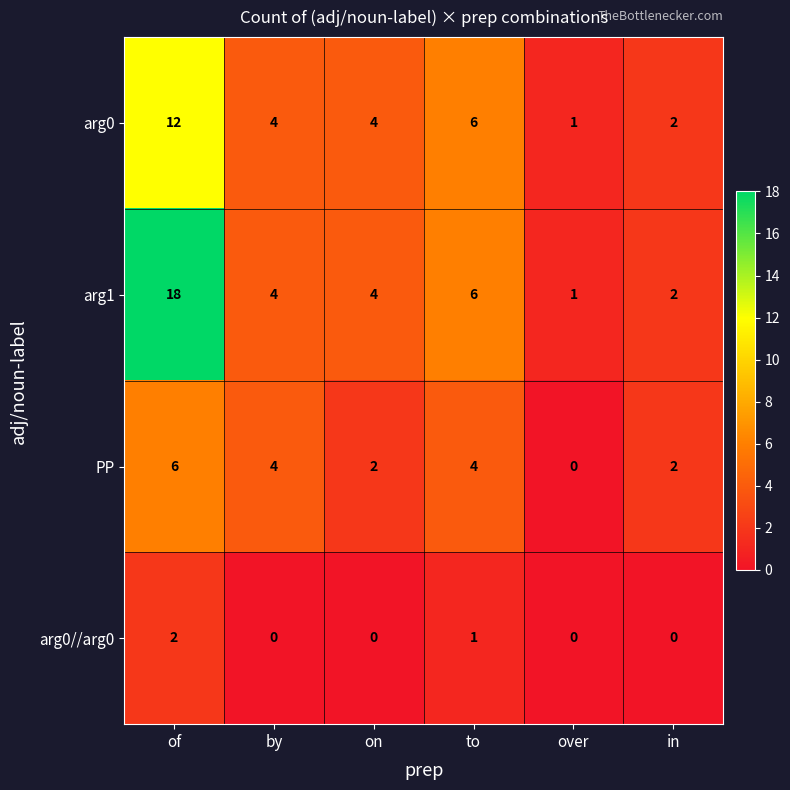

What is the average value of the arg1 series?

6